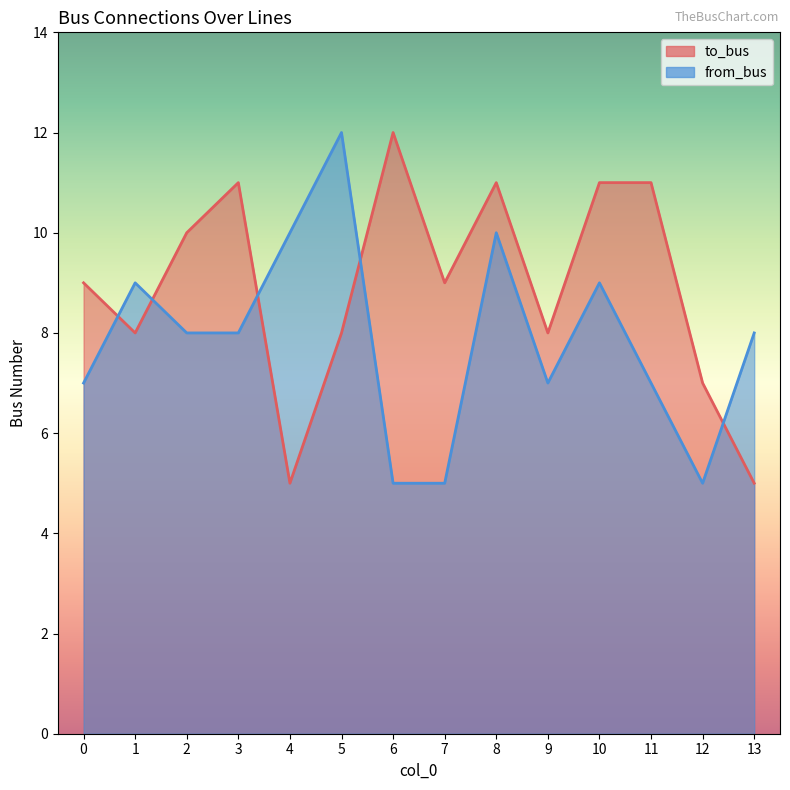

The value of from_bus at 12 is 2. True or false?

False